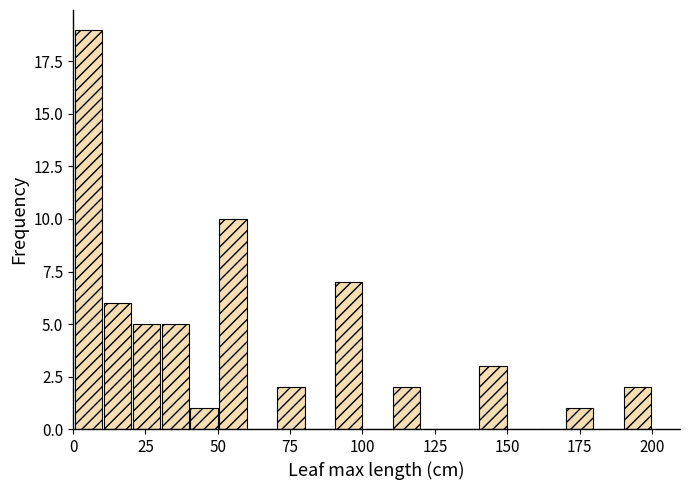

Read against the x-axis, roughly where is the centre of the tallest bar?

5